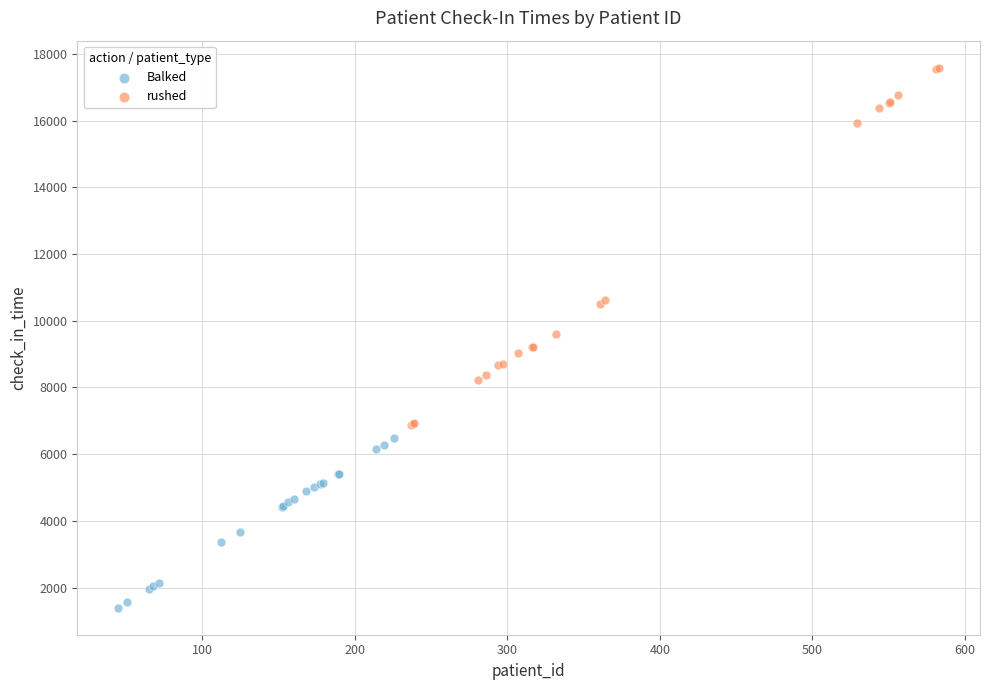

Which series contains the lowest Y value?

Balked